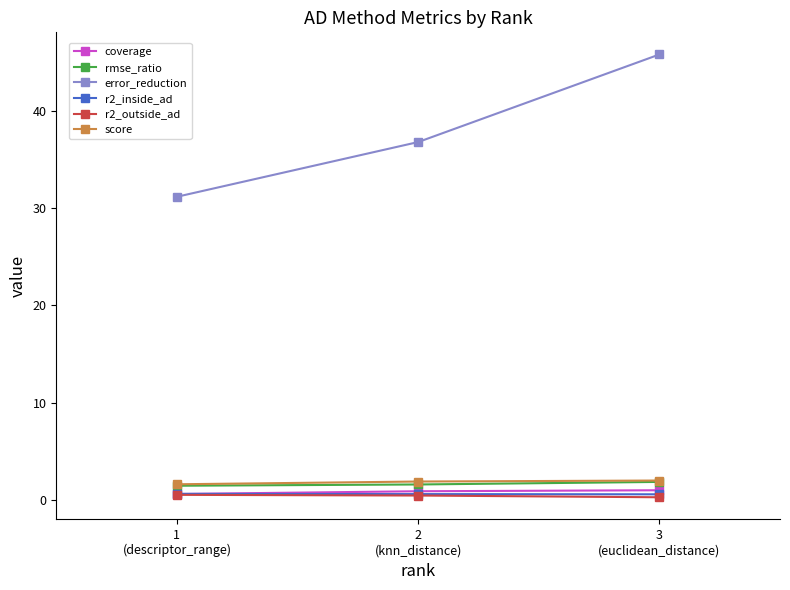

At how many categories does at least one series exceed 28?

3